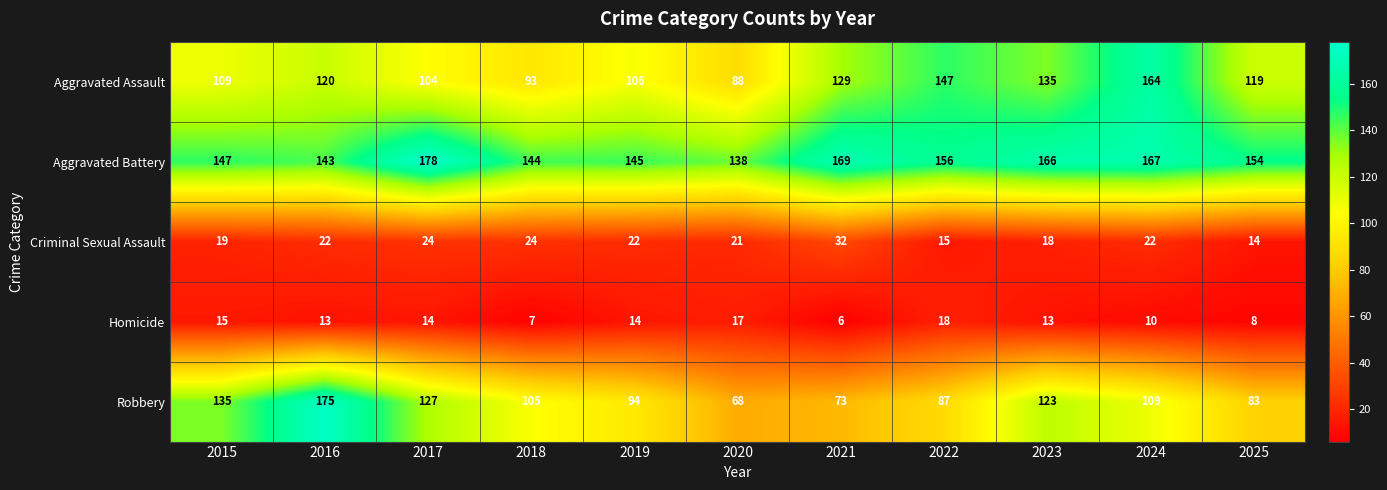

What is the difference between the highest and lowest values at 2025?

146